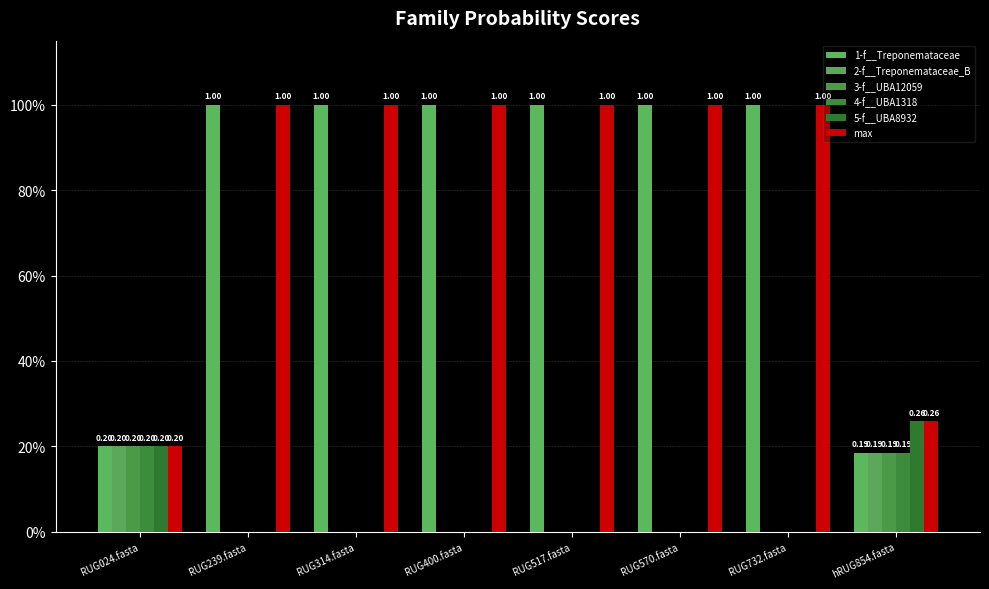

Are the bars horizontal?

No